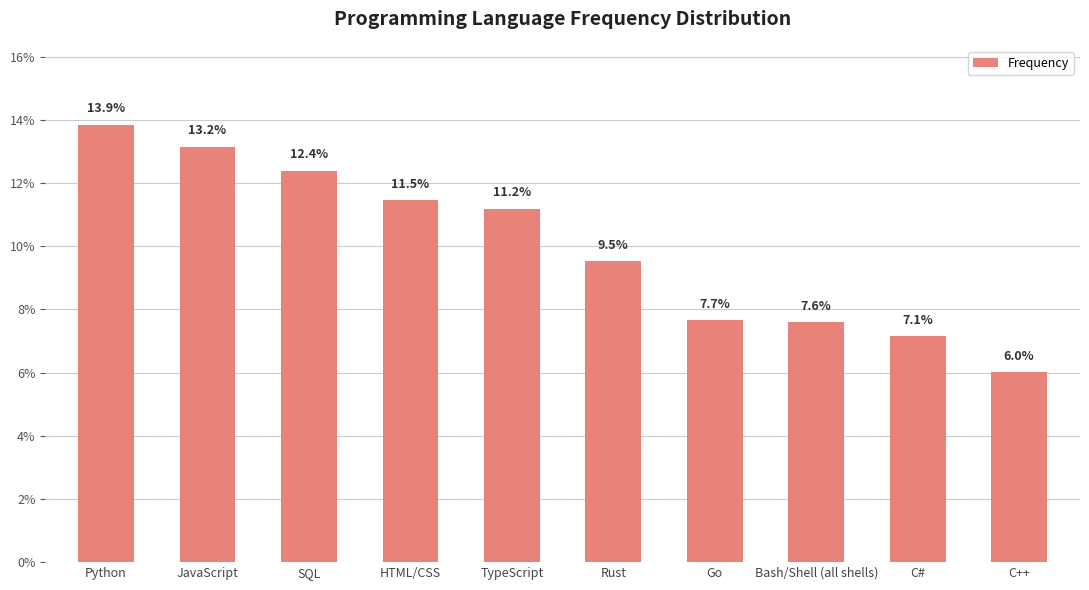

The value at C# is 7.1. True or false?

True